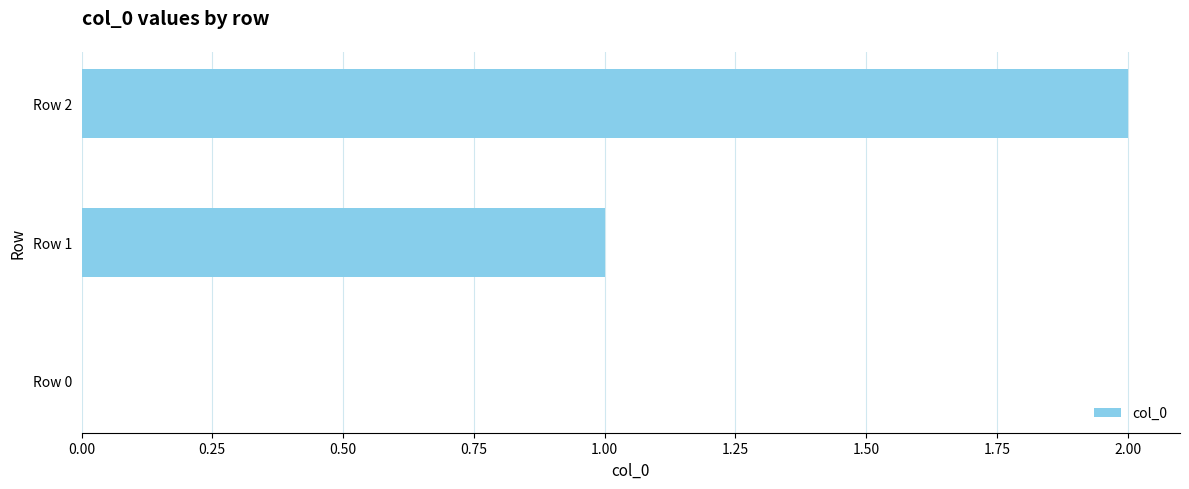

Which label corresponds to the largest value in the chart?

Row 2